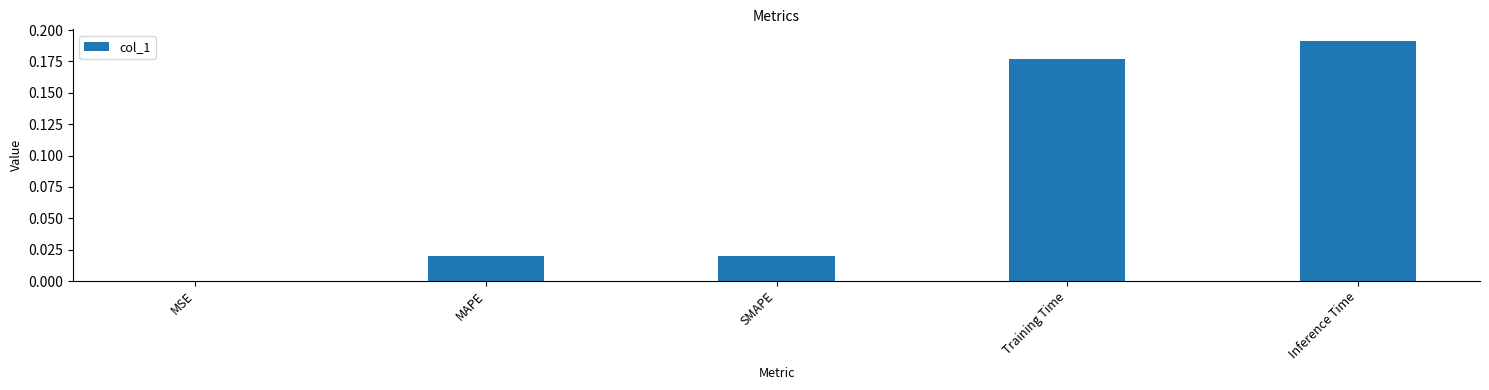

Which label corresponds to the largest value in the chart?

Inference Time